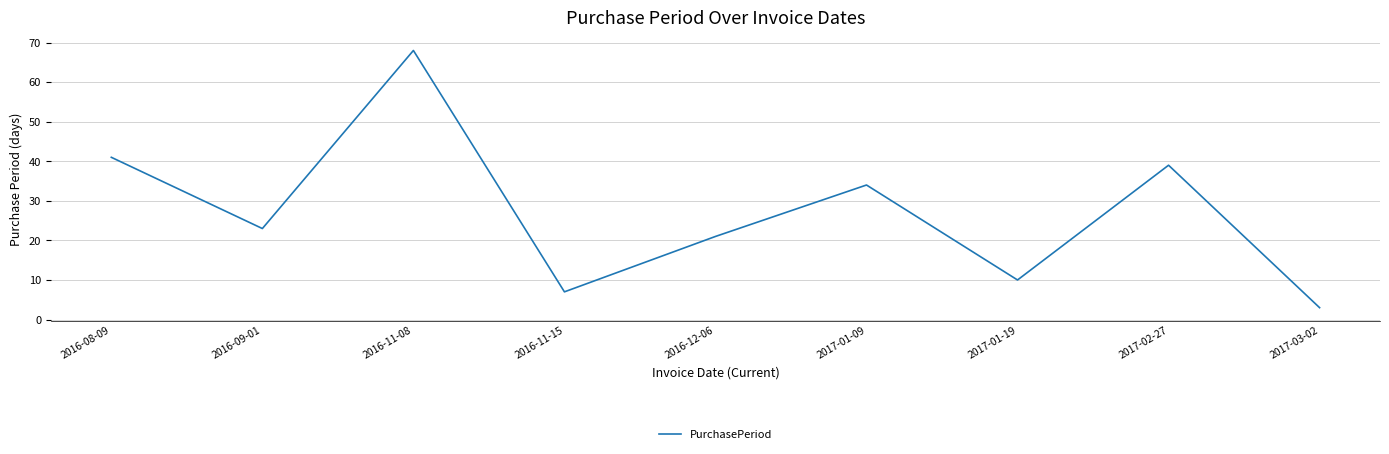

How many lines are shown in the chart?

1